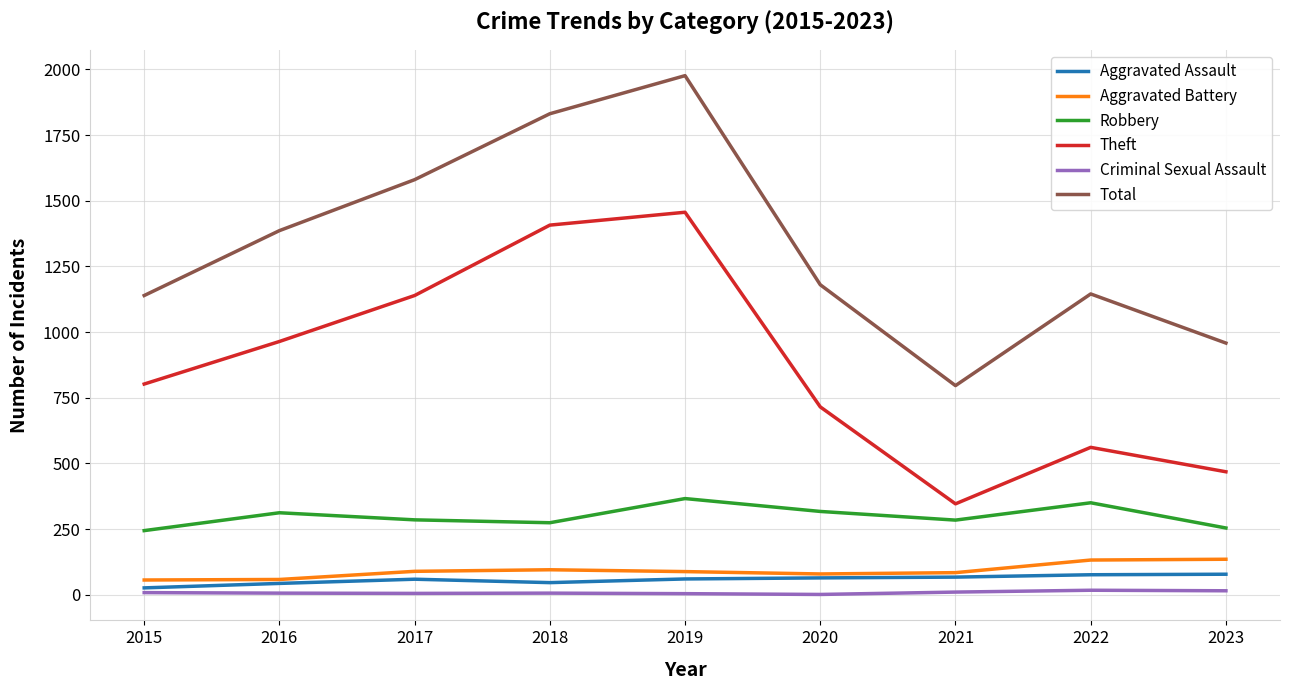

At which category is the sum across all series the highest?

2019